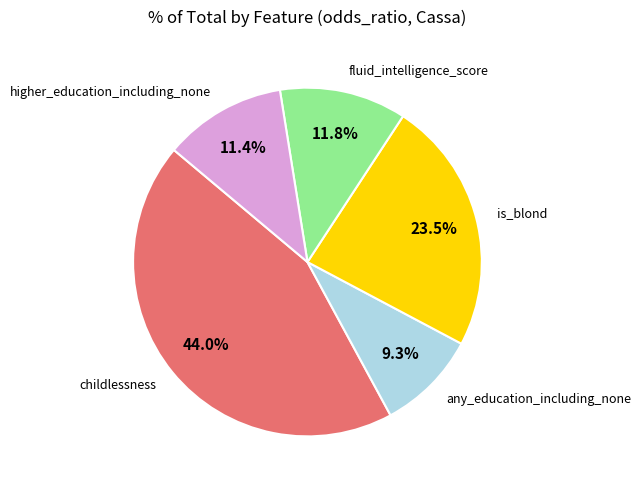

Combined, what portion of the pie is is_blond and higher_education_including_none?

34.9%